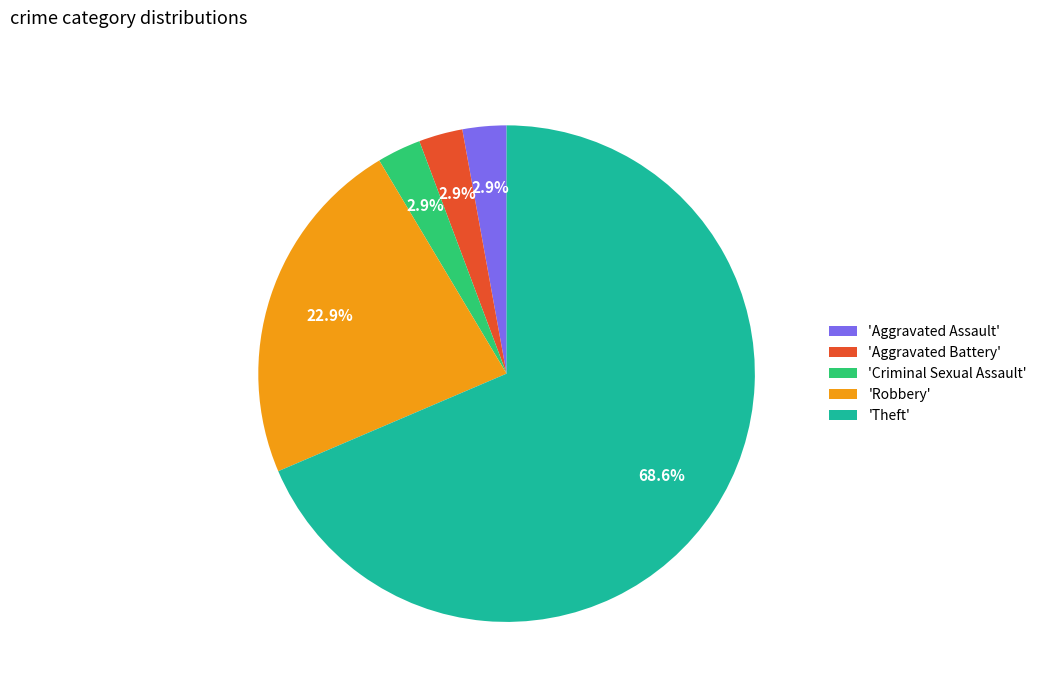

Between 'Theft' and 'Criminal Sexual Assault', which is larger?

'Theft'